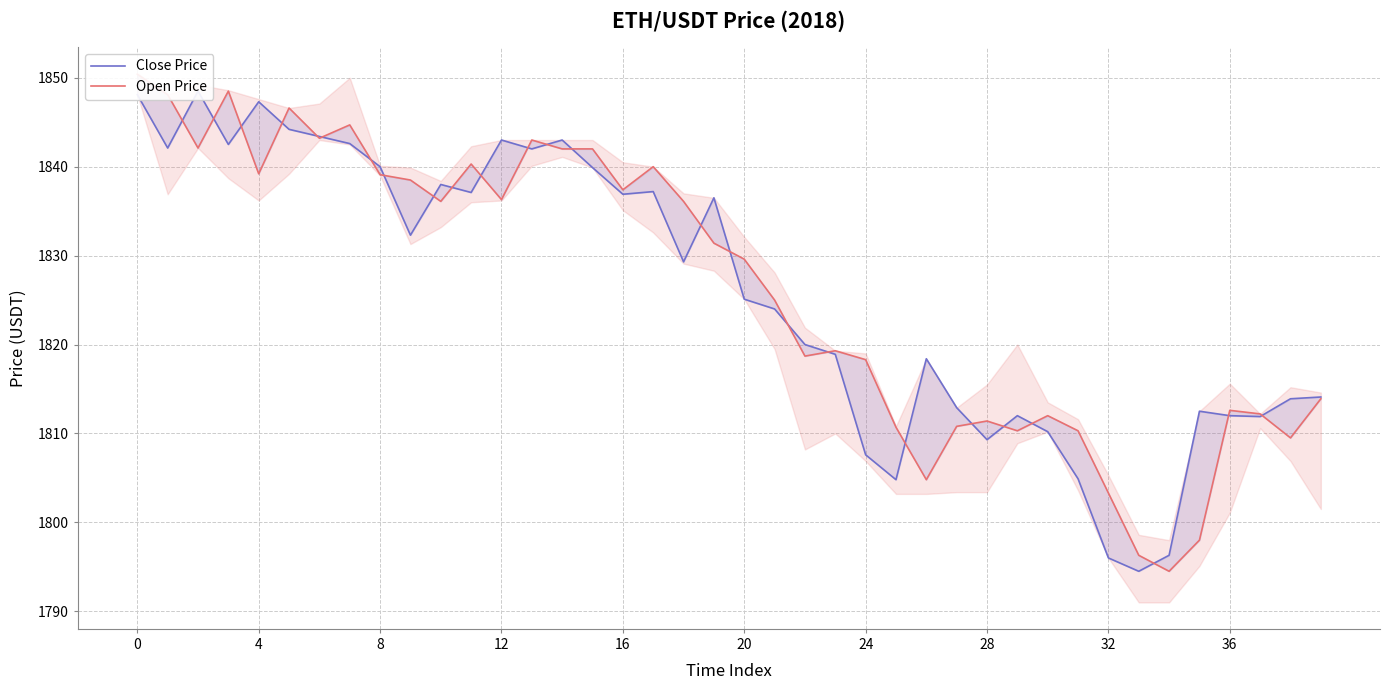

The Open Price series shows 2970.0 at 32. True or false?

False